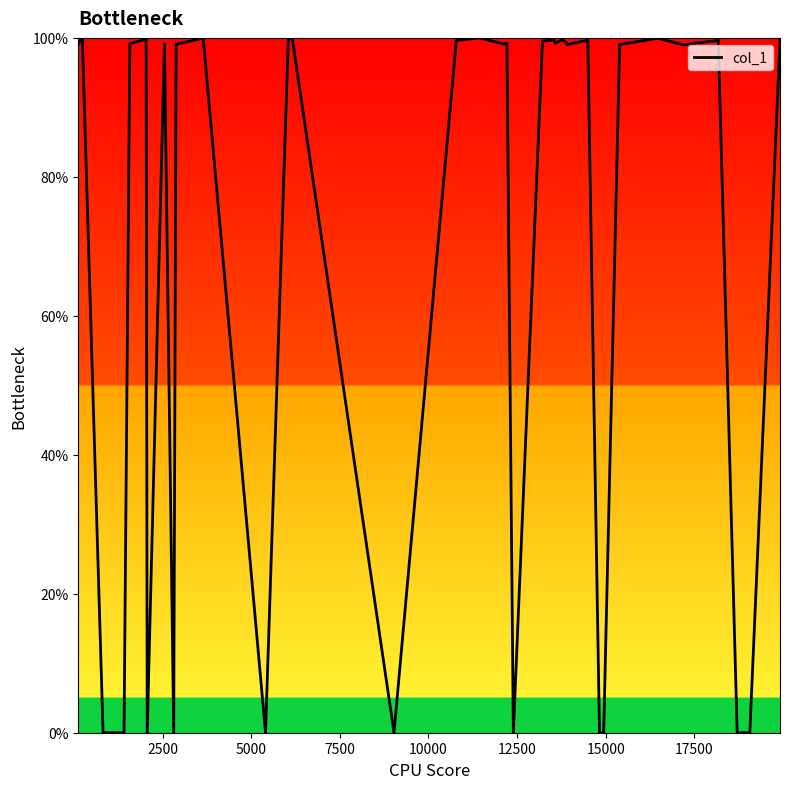

What is the greatest value displayed?

100.0